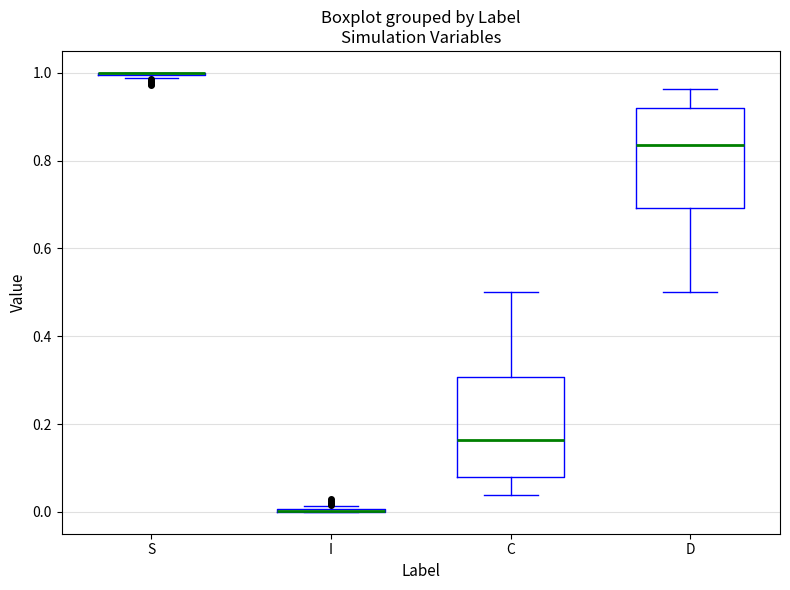

Reading left to right, transcribe this box plot: for each box, give where its median line is, the range the box spans, and where its two whiskers end, as read against the y-axis. The values are not printed on the chart, so give them approximately, as read against the axis.

S: box collapsed to a line at 1.00, whiskers 0.98 to 1.00
I: box collapsed to a line at 0.00, whiskers 0.00 to 0.02
C: median 0.16, box 0.08 to 0.30, whiskers 0.04 to 0.50
D: median 0.84, box 0.70 to 0.92, whiskers 0.50 to 0.96